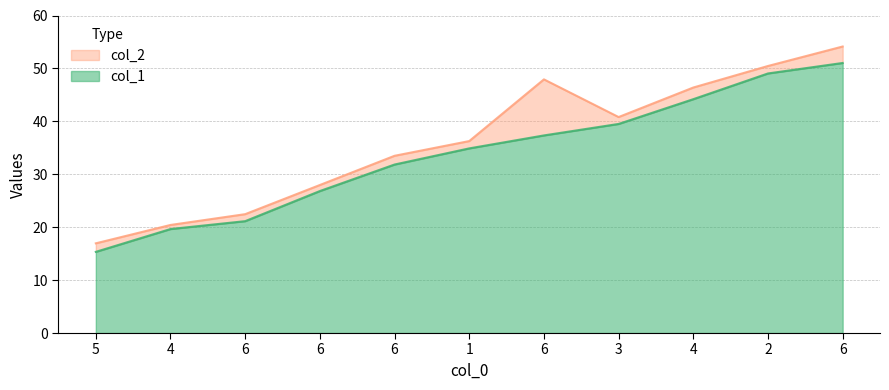

How many interior local valleys does the col_2 series have?

1